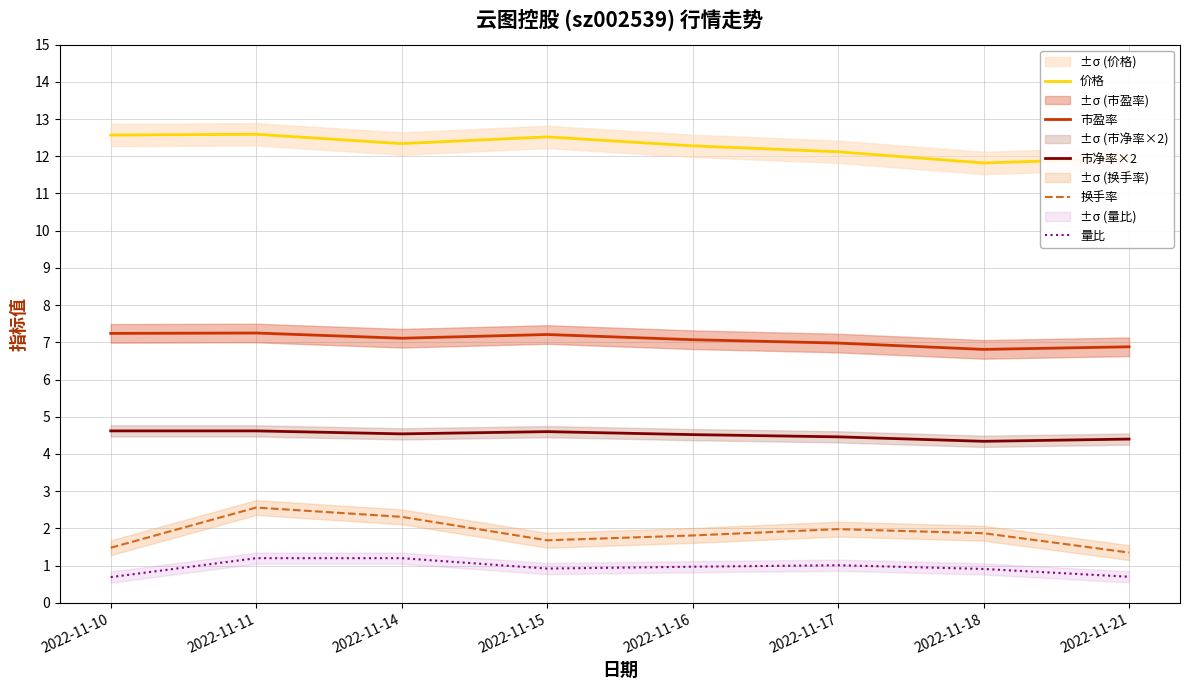

Which has a higher value, 2022-11-17 or 2022-11-11?

2022-11-11